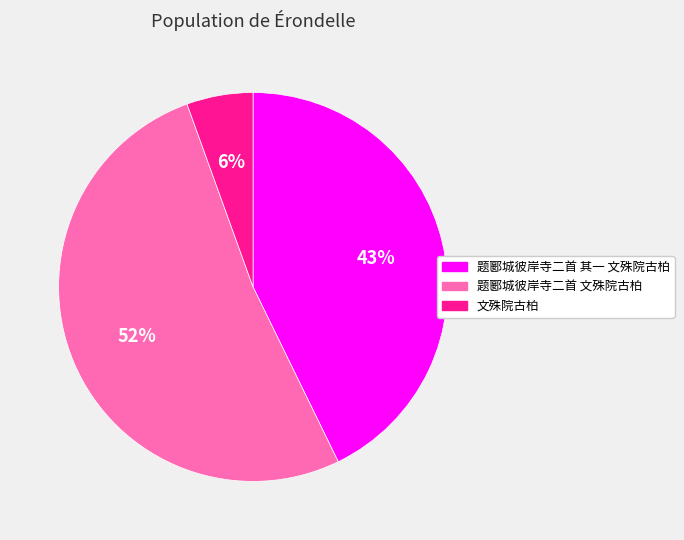

To the nearest percent, what is the difference between the largest and smallest slice percentages?

46%